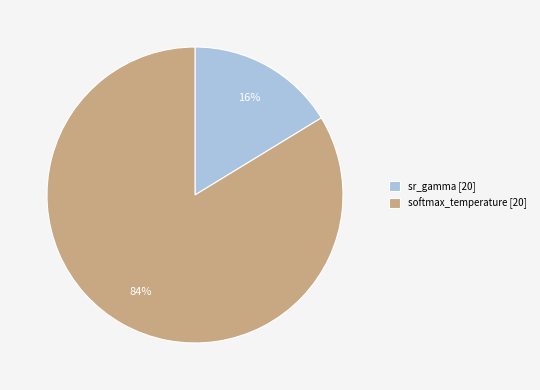

Rank the categories by value from lowest to highest.

sr_gamma, softmax_temperature